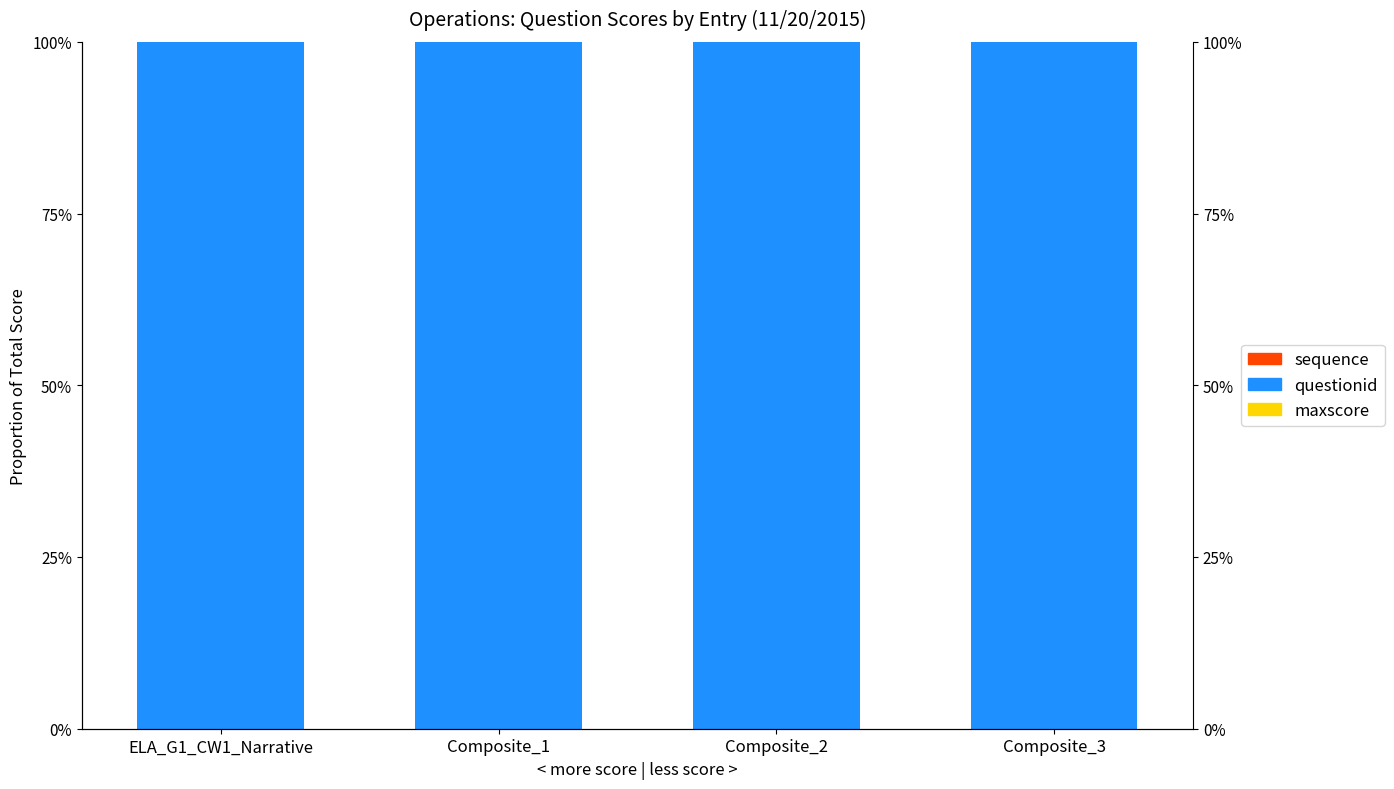

Which series has the largest range (max minus min)?

maxscore